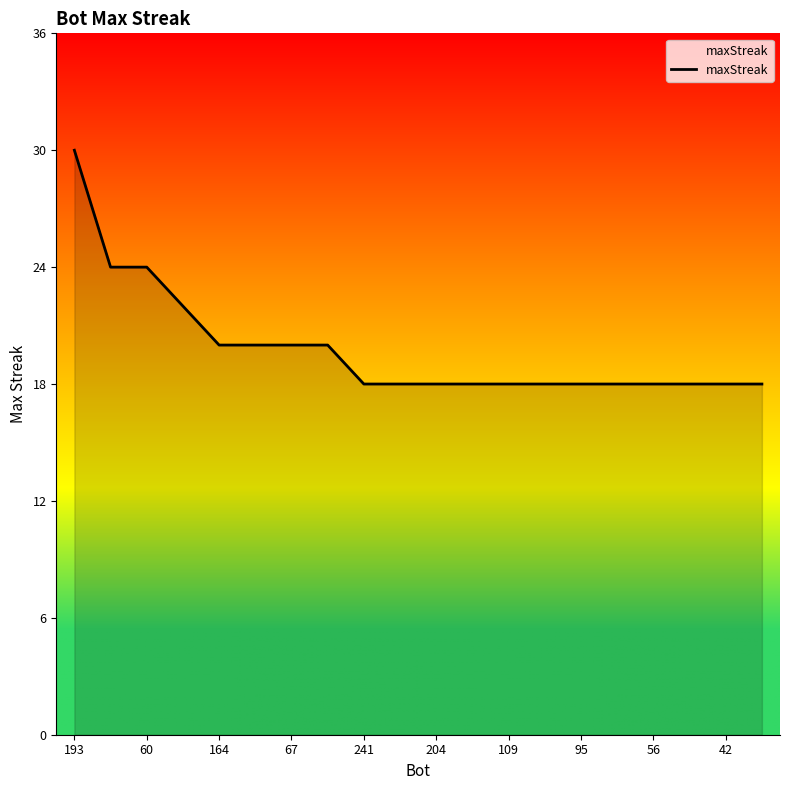

What is the minimum value shown in the chart?

18